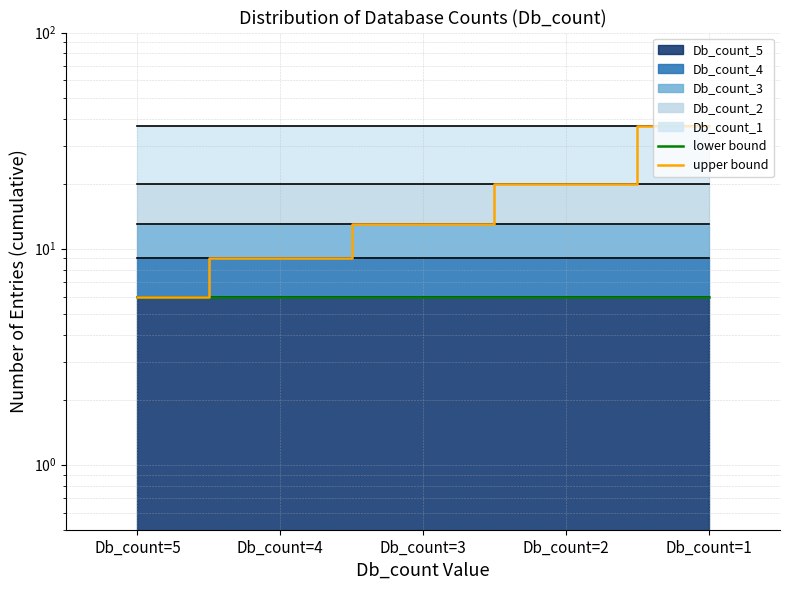

Does the chart display data point markers on the line(s)?

No